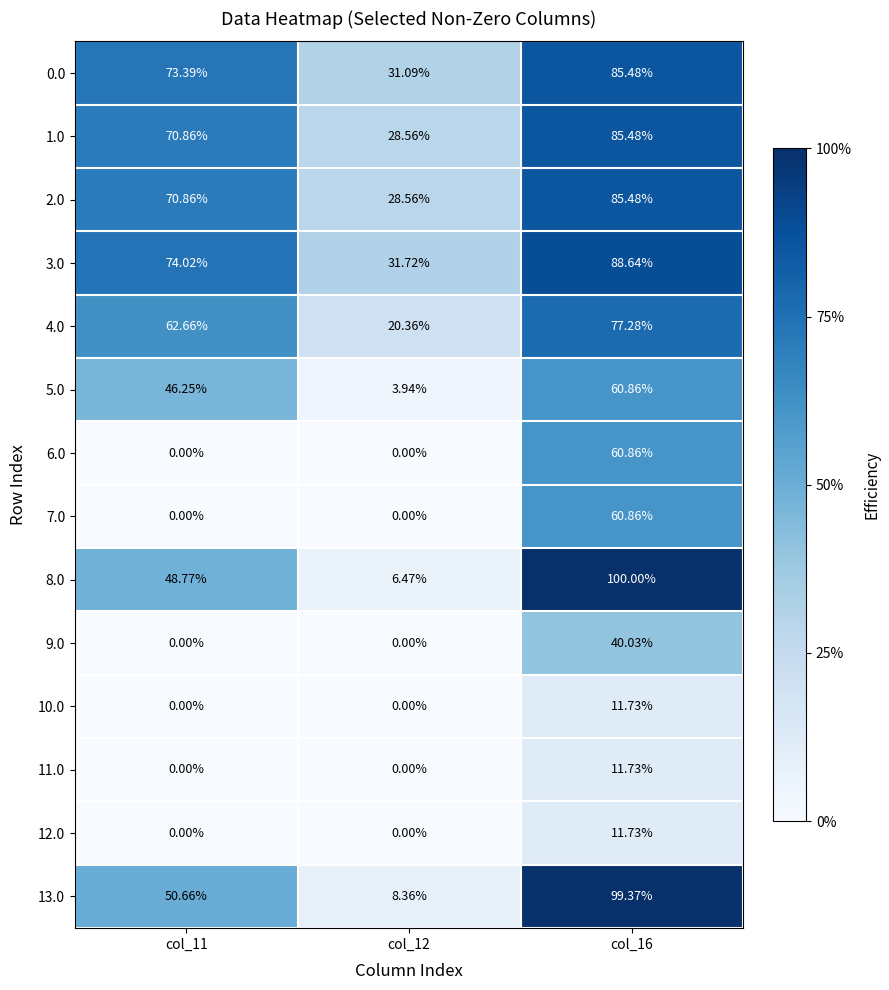

How many categories are shown in the chart?

3